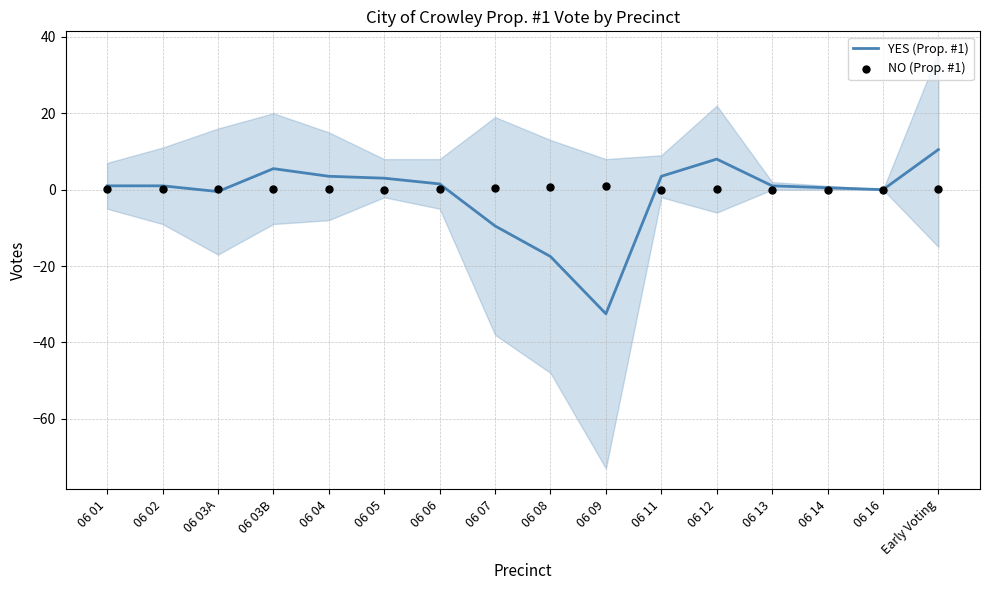

At which category is the sum across all series the highest?

Early Voting